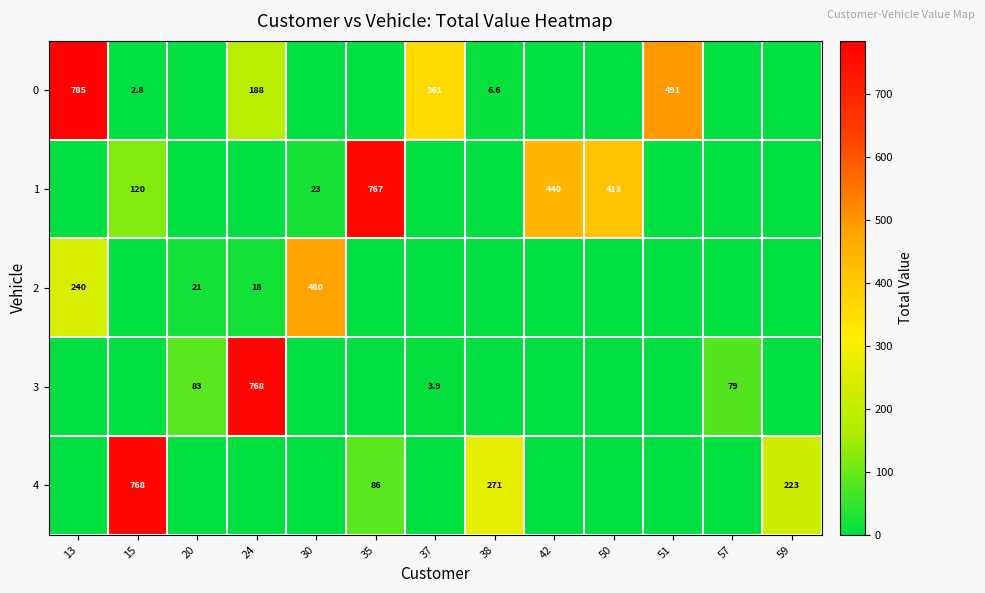

What is the difference between the highest and lowest values at 20?

83.5